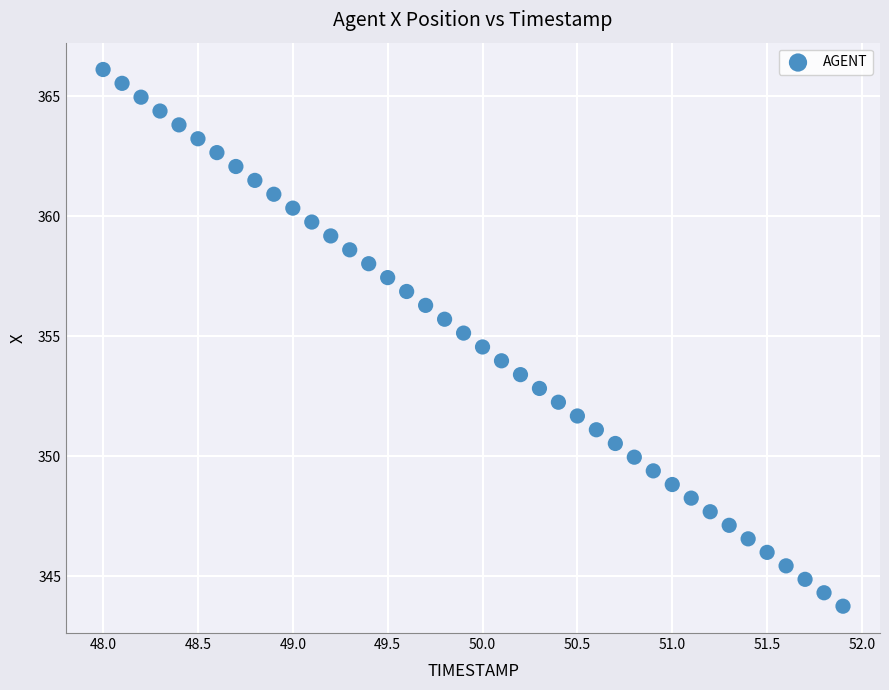

What is the range of X values (max minus min)?

3.9